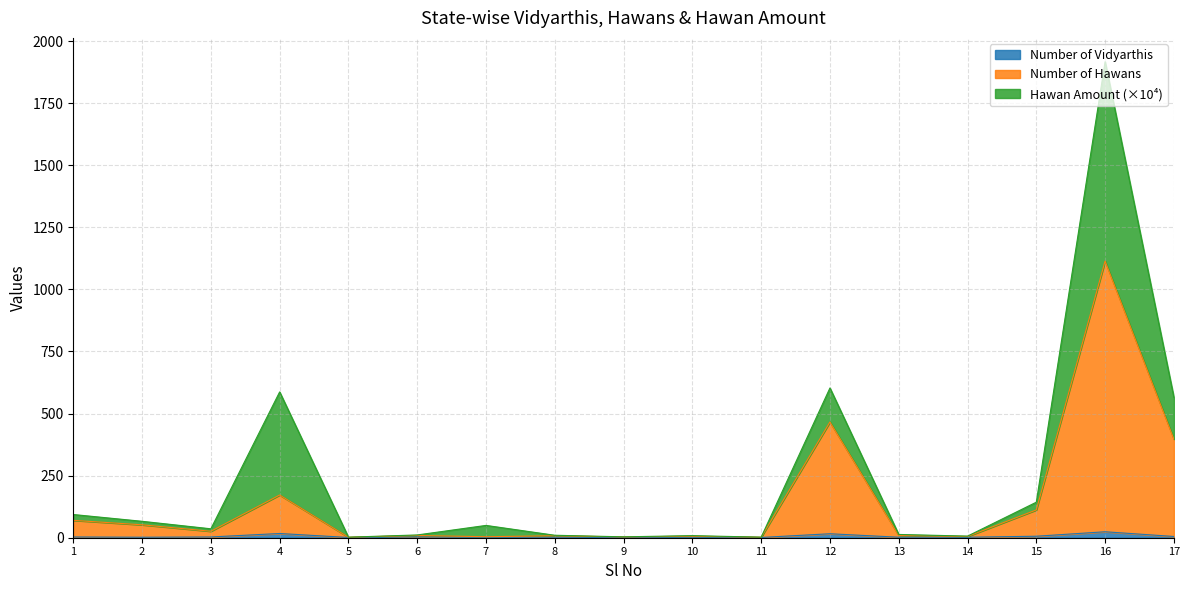

Where is the first local maximum for Number of Hawans?

4